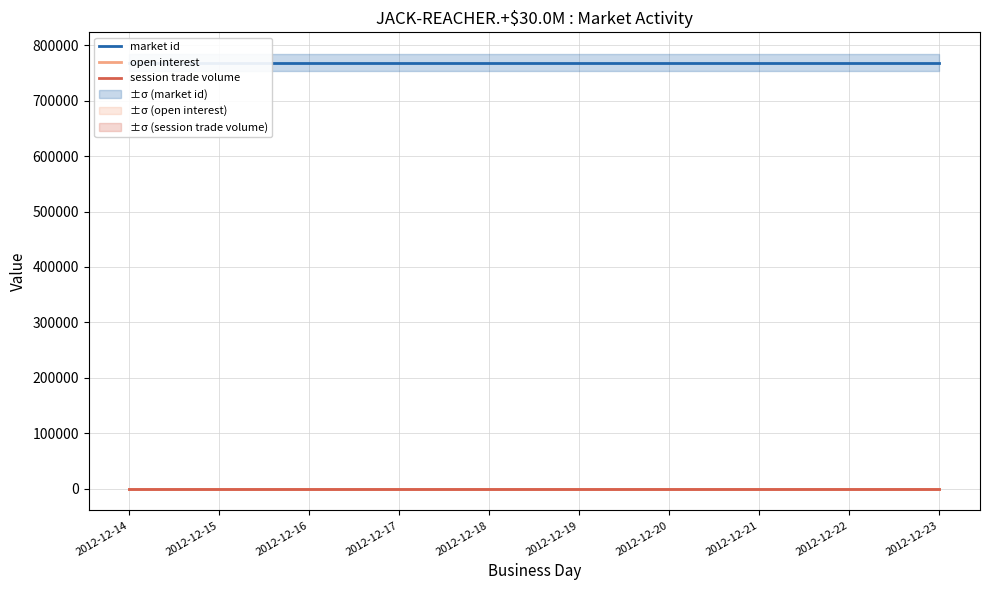

At how many categories does at least one series exceed 224218?

10